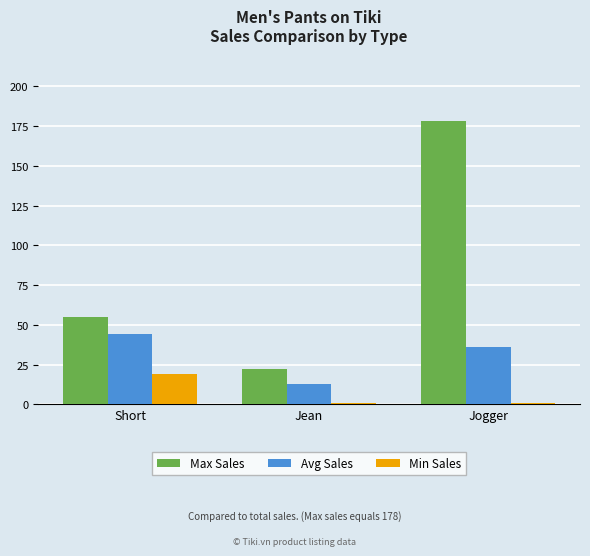

At which category is the sum across all series the highest?

Jogger